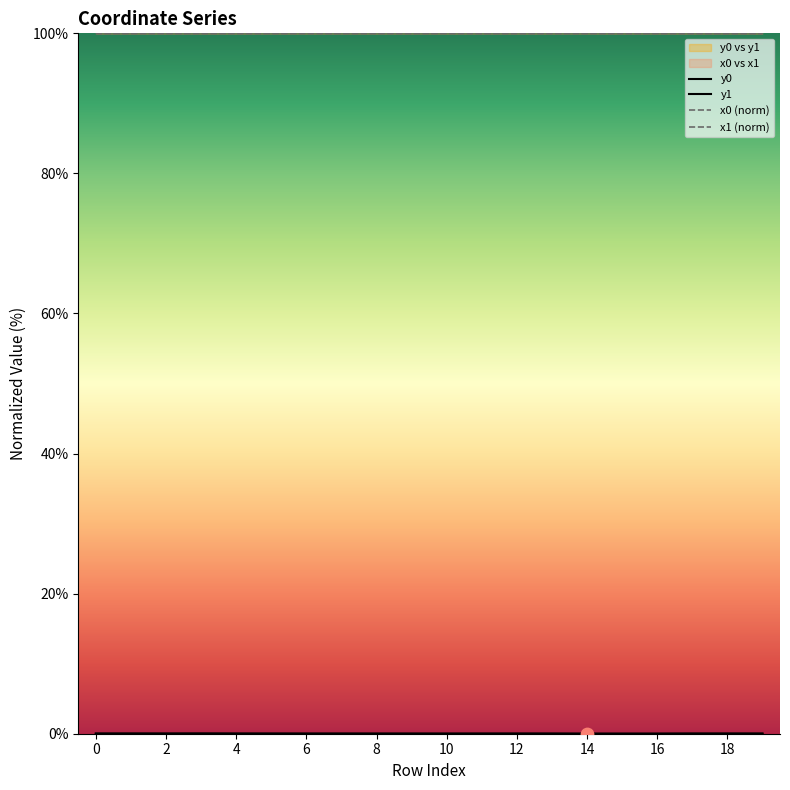

At how many categories does at least one series exceed 96?

20